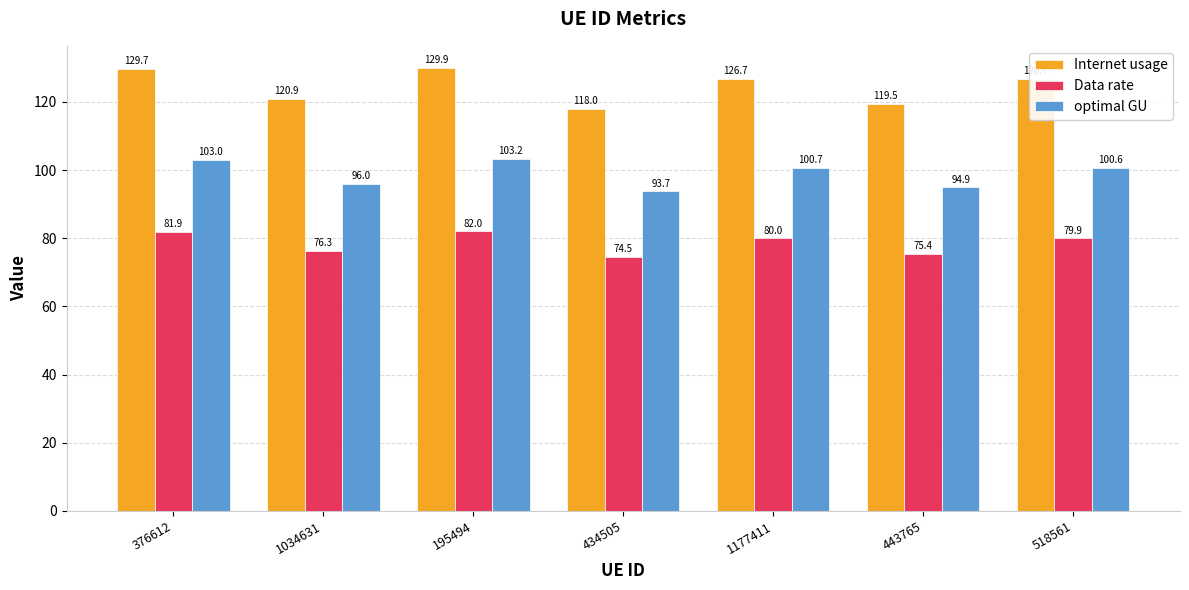

What is the sum of the Internet usage values at 376612 and 1034631?

250.6